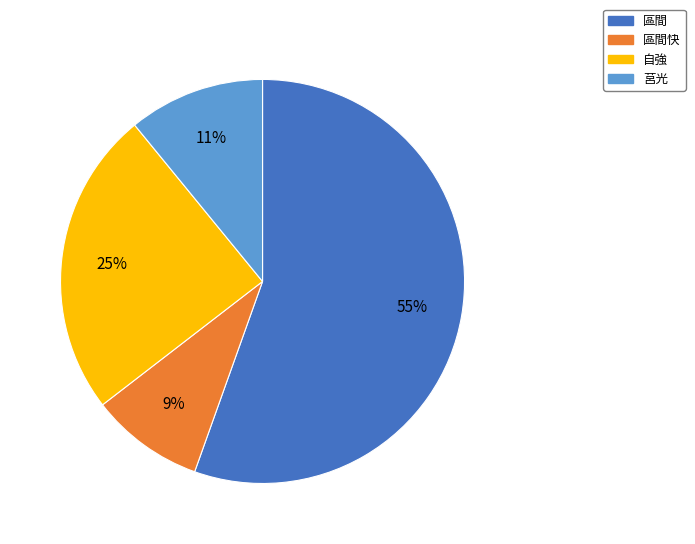

Does any single category account for the majority?

Yes